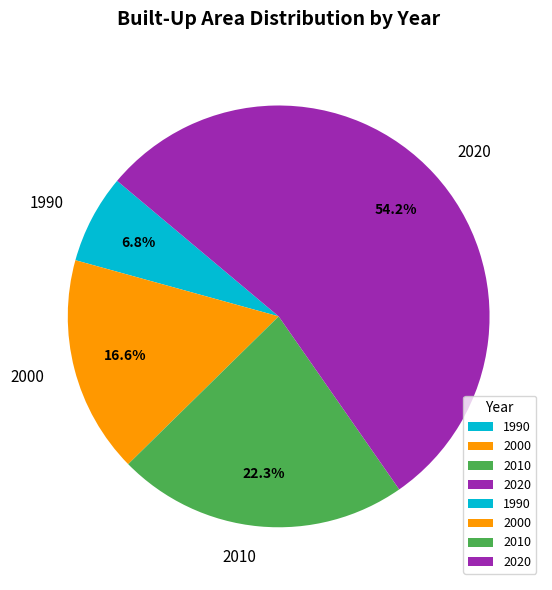

To the nearest percent, what is the average slice percentage?

25%